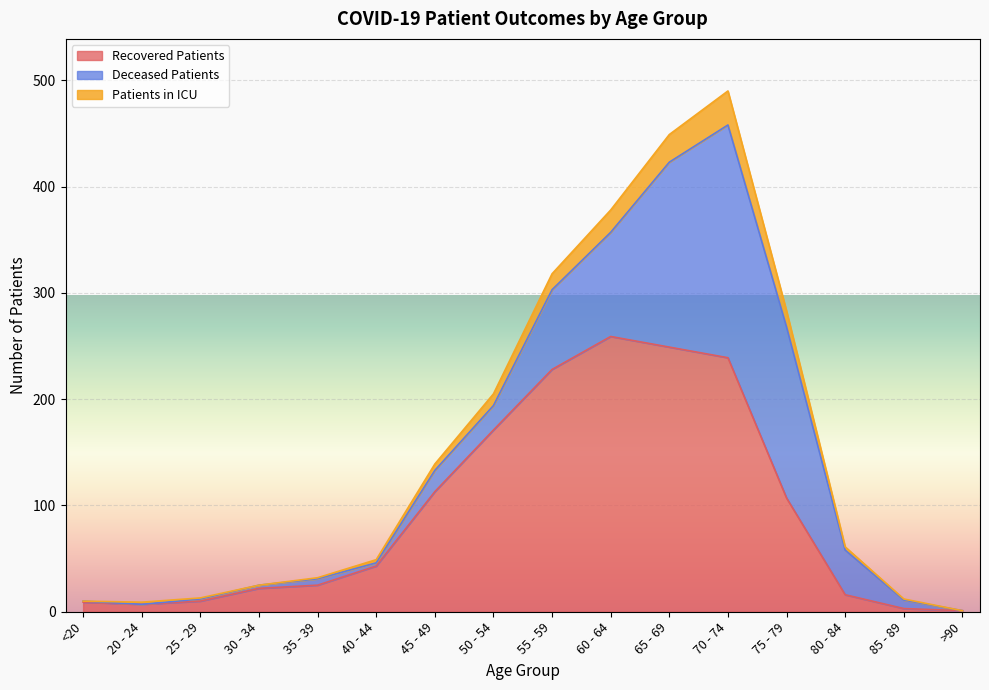

At which category is the sum across all series the highest?

70 - 74